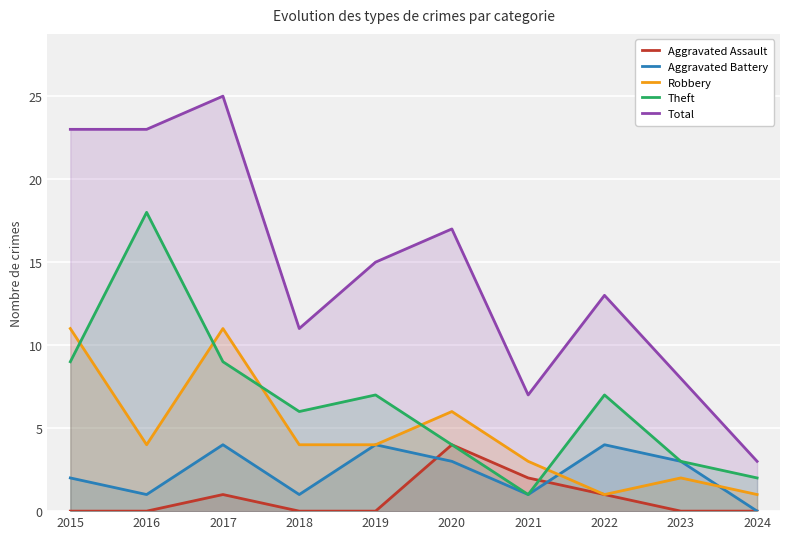

Reading left to right, list all the values displayed in this chart.

Aggravated Assault: 2015=0	2016=0	2017=1	2018=0	2019=0	2020=4	2021=2	2022=1	2023=0	2024=0
Aggravated Battery: 2015=2	2016=1	2017=4	2018=1	2019=4	2020=3	2021=1	2022=4	2023=3	2024=0
Robbery: 2015=11	2016=4	2017=11	2018=4	2019=4	2020=6	2021=3	2022=1	2023=2	2024=1
Theft: 2015=9	2016=18	2017=9	2018=6	2019=7	2020=4	2021=1	2022=7	2023=3	2024=2
Total: 2015=23	2016=23	2017=25	2018=11	2019=15	2020=17	2021=7	2022=13	2023=8	2024=3